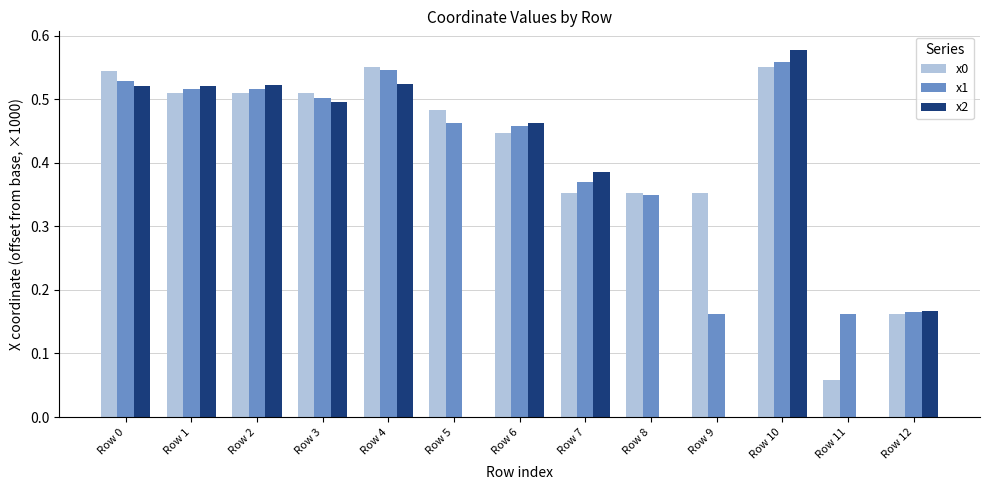

Are the bars horizontal?

No